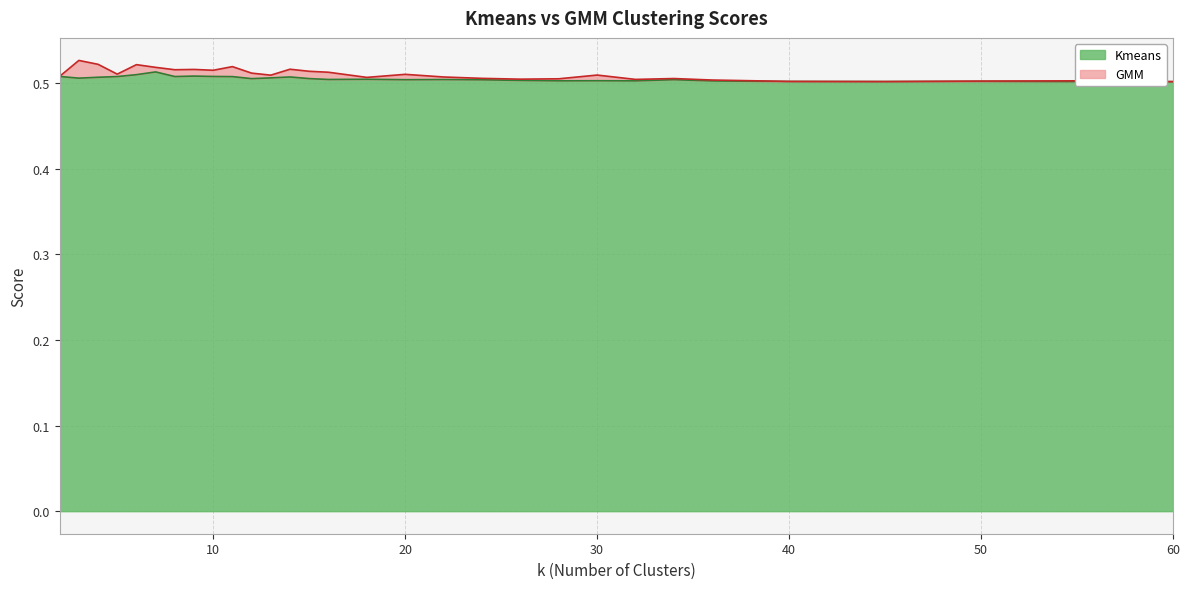

Which label corresponds to the largest value in the chart?

7